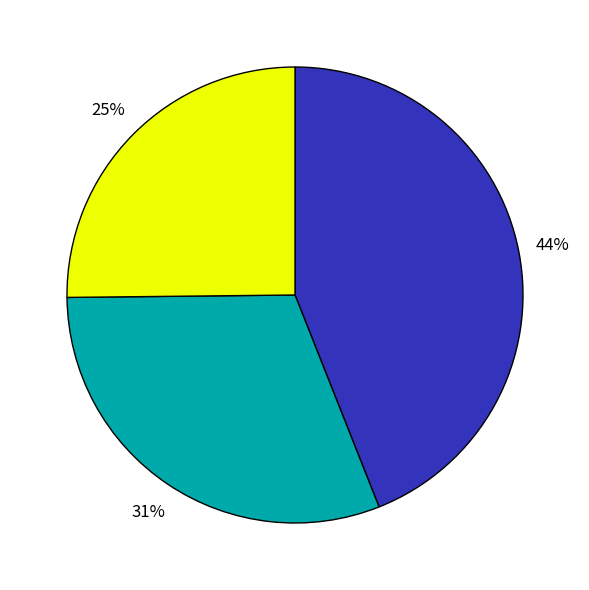

Is there any slice that represents more than half of the pie?

No